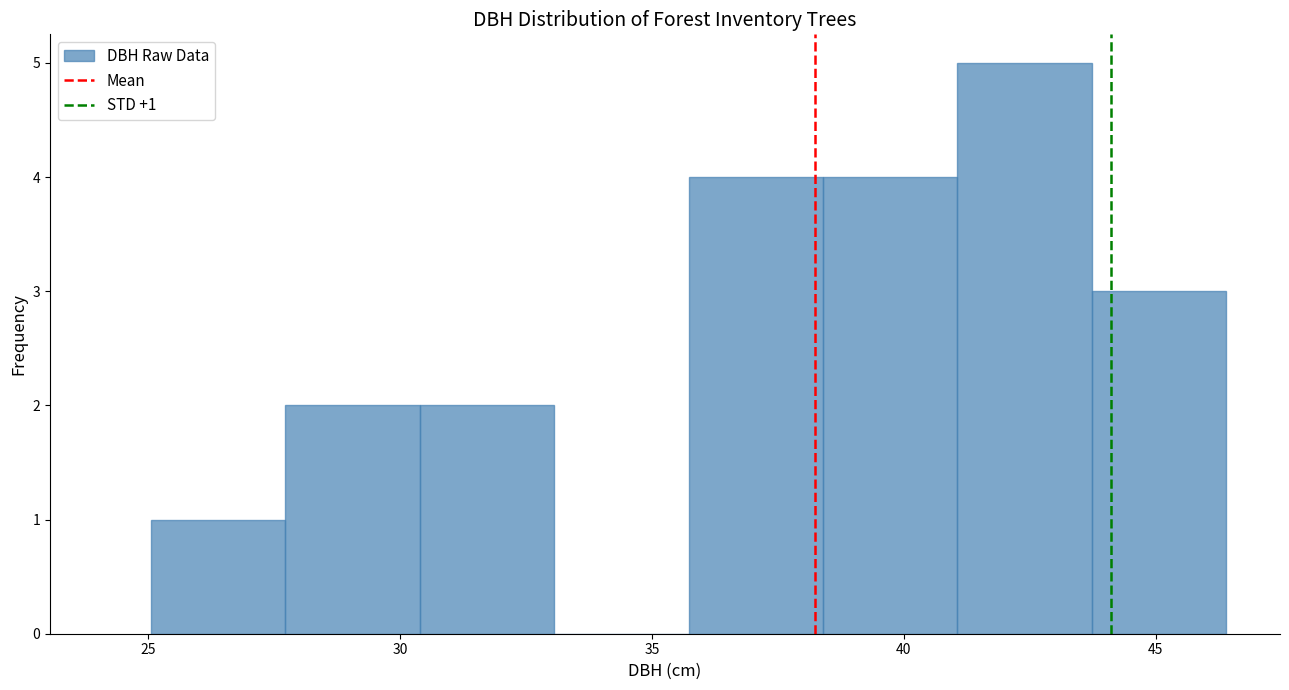

Over which range of the x-axis is the bar tallest?

41.0 to 43.5